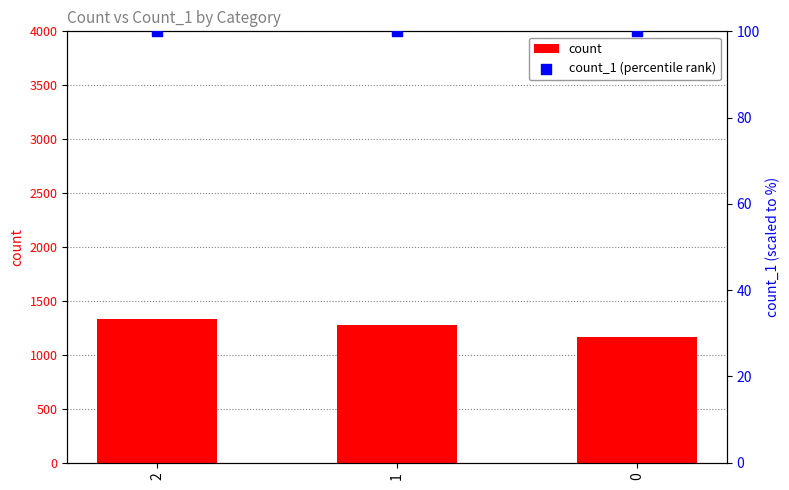

What are all the series names shown in the legend?

count, count_1 (percentile rank)